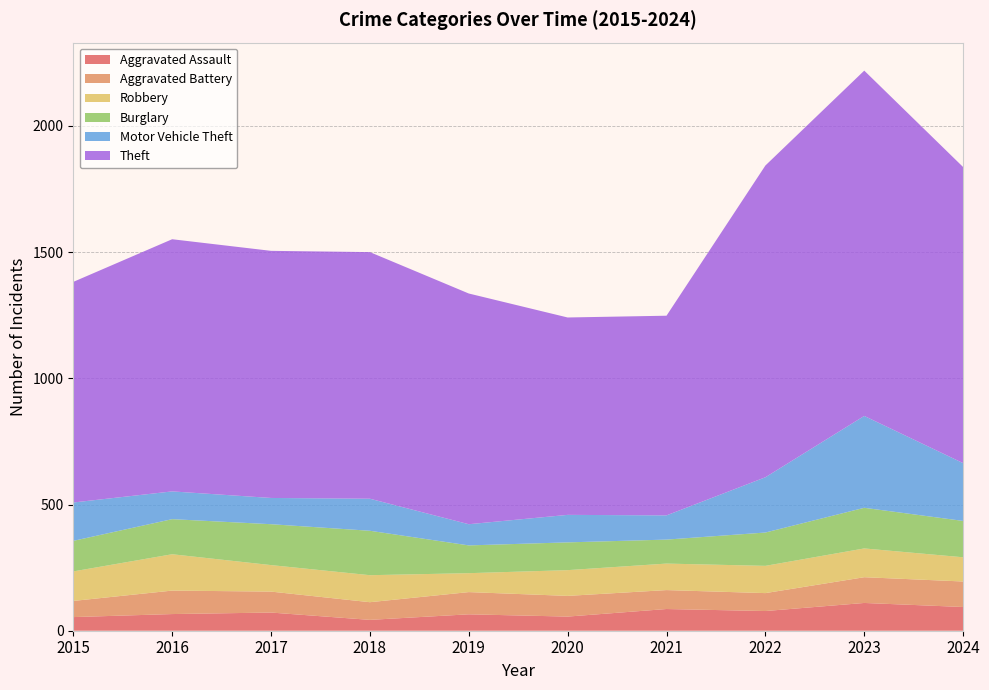

Reading right to left, what are all the values shown in this chart?

Aggravated Assault: 2024=94	2023=110	2022=78	2021=86	2020=56	2019=65	2018=43	2017=72	2016=66	2015=54
Aggravated Battery: 2024=101	2023=102	2022=71	2021=75	2020=82	2019=88	2018=70	2017=83	2016=93	2015=64
Robbery: 2024=96	2023=114	2022=108	2021=105	2020=102	2019=75	2018=107	2017=105	2016=144	2015=117
Burglary: 2024=144	2023=161	2022=132	2021=95	2020=110	2019=110	2018=176	2017=162	2016=139	2015=121
Motor Vehicle Theft: 2024=229	2023=364	2022=219	2021=96	2020=109	2019=84	2018=127	2017=104	2016=110	2015=152
Theft: 2024=1173	2023=1368	2022=1235	2021=791	2020=782	2019=914	2018=977	2017=979	2016=999	2015=874